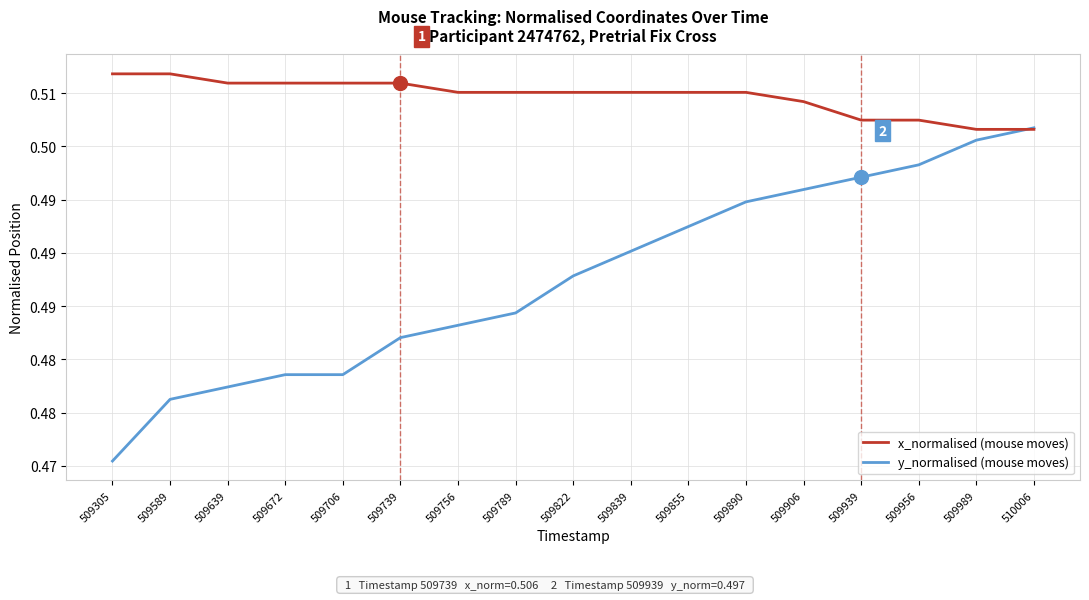

True or false: x_normalised (mouse moves) has more than 0 points higher than both neighbors.

False